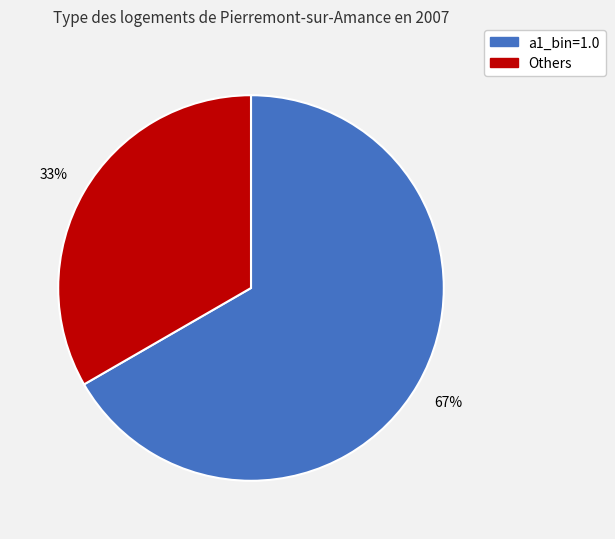

To the nearest percent, what is the average slice percentage?

50%